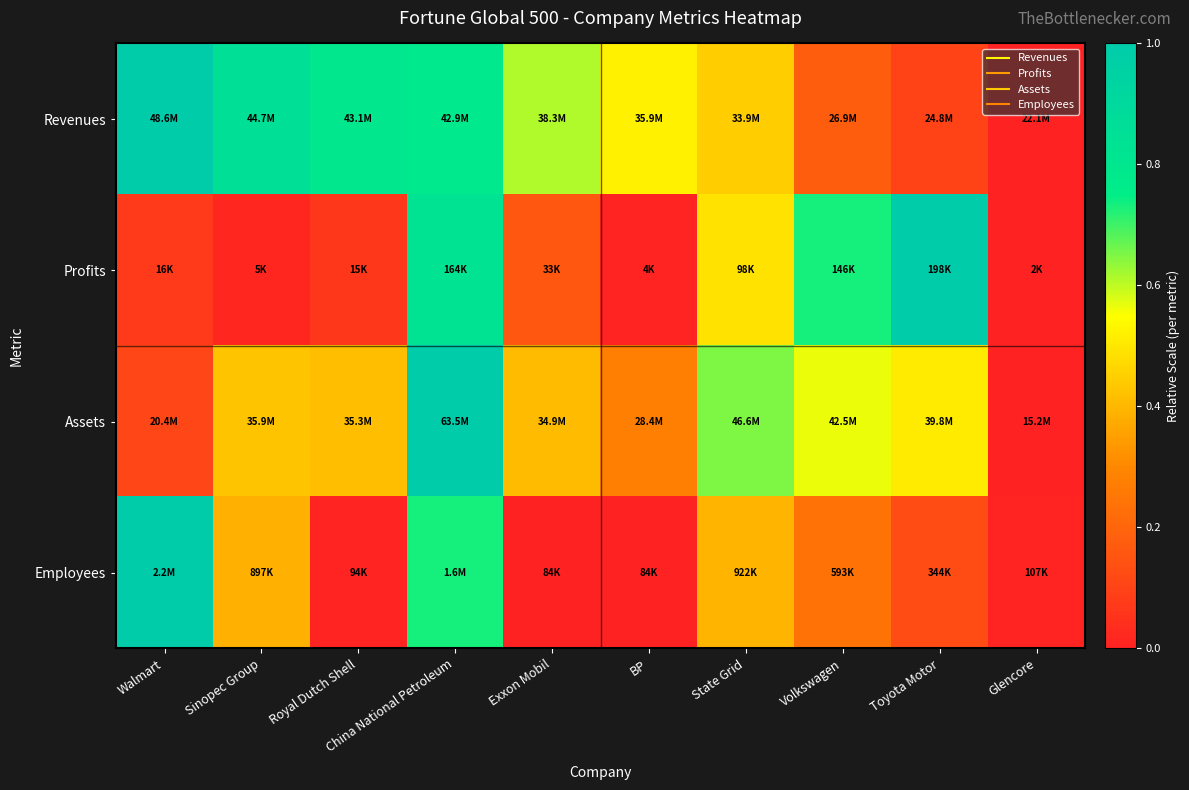

At which category is the sum across all series the highest?

China National Petroleum